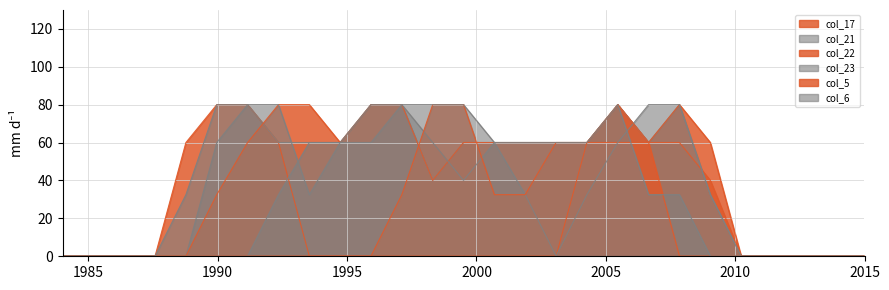

How many times do col_23 and col_6 cross each other?

2